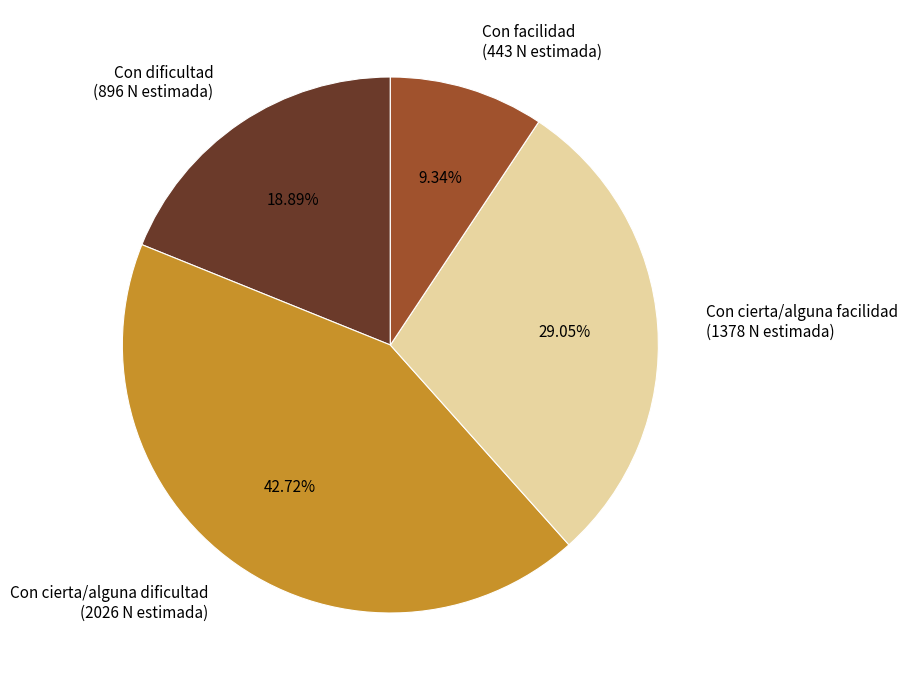

What is the smallest slice in the pie chart?

Con facilidad